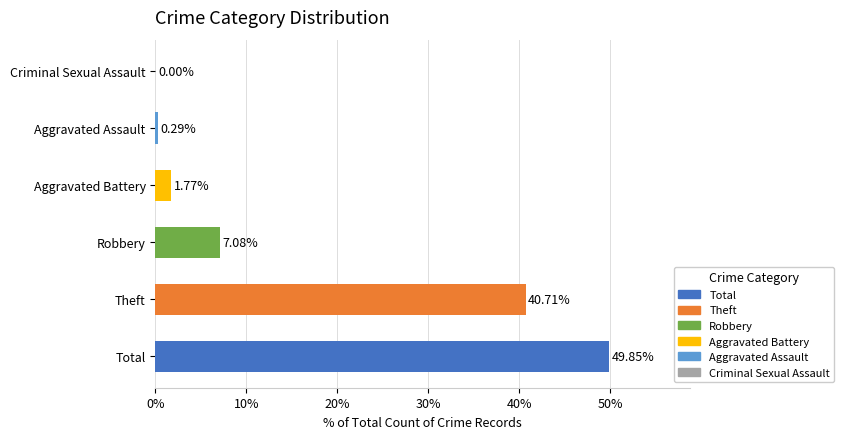

What is the sum of all values?

99.7